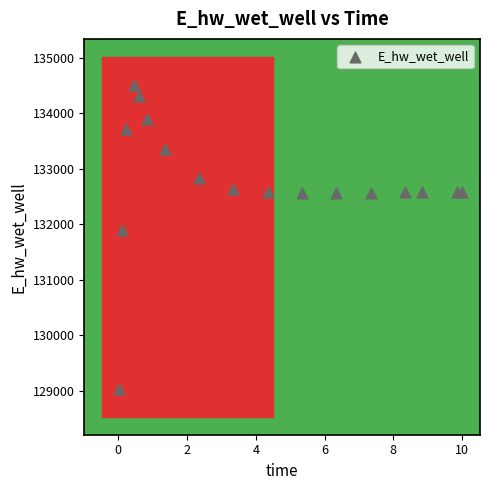

What is the range of X values (max minus min)?

10.0